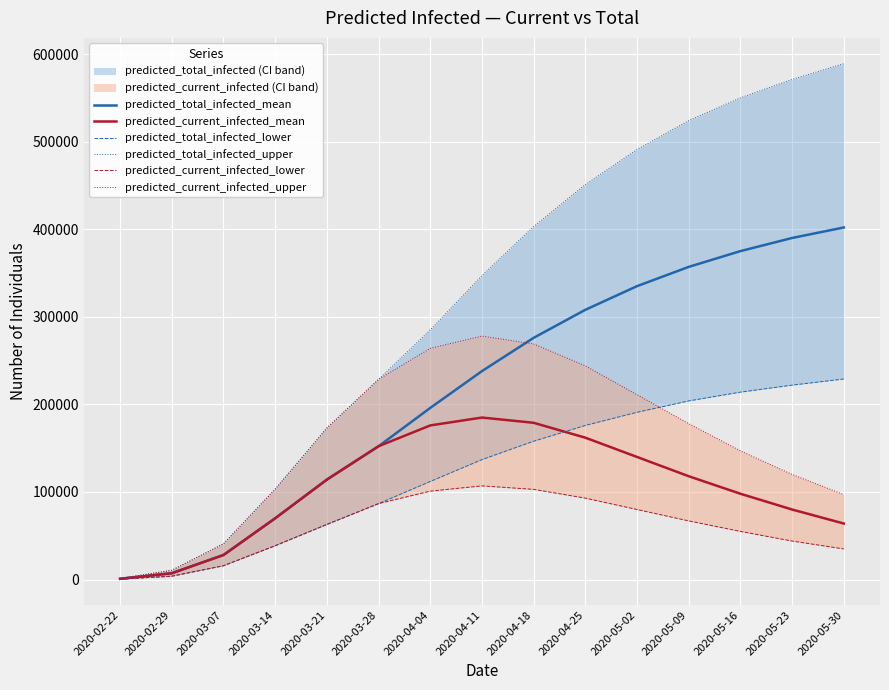

Which series changed the most between 2020-04-11 and 2020-05-02?

predicted_total_infected_upper